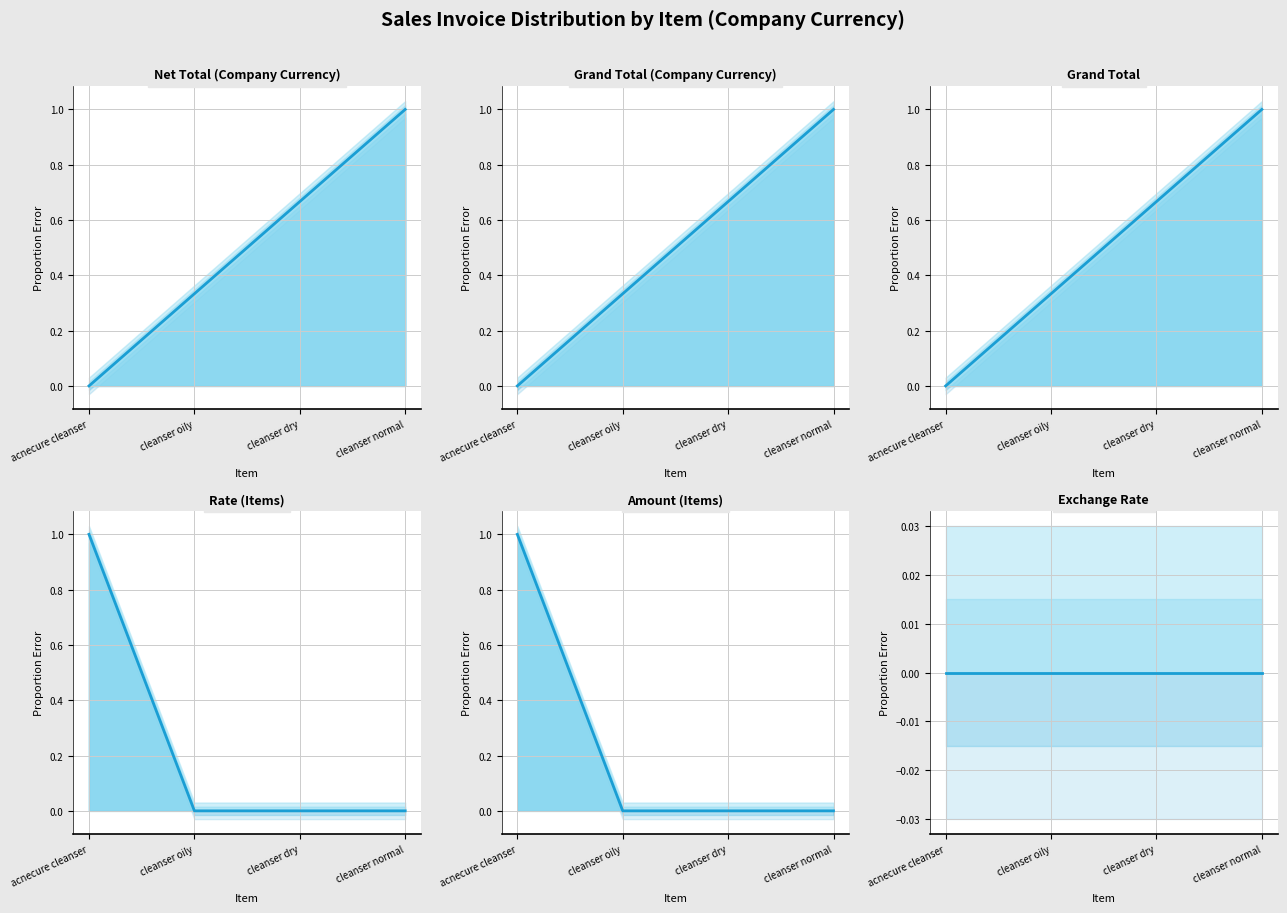

What is the label of the 4th point from the right?

acnecure cleanser